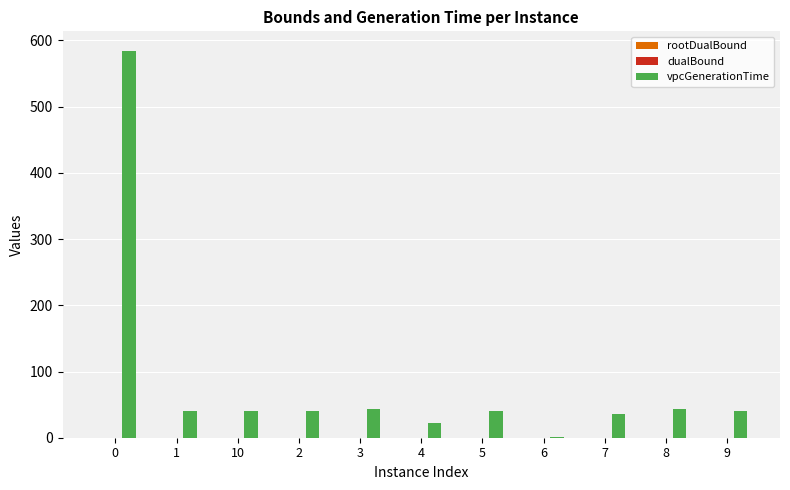

What value does the vpcGenerationTime series have at 2?

39.7